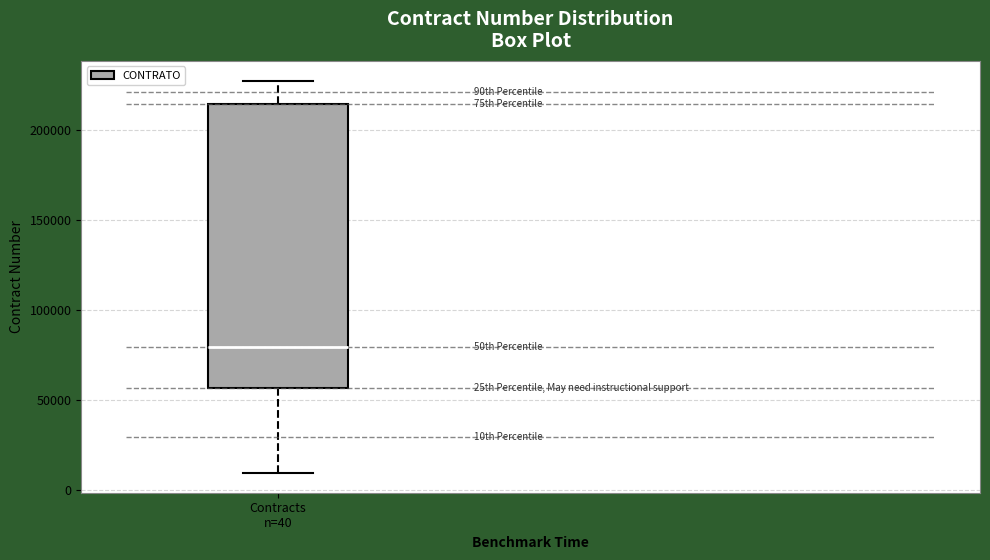

Where does the lower whisker of the box for Contracts n=40 end on the y-axis? The values are not printed on the chart, so give them approximately, as read against the axis.

10000